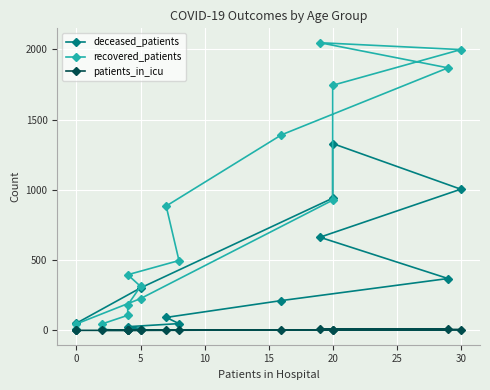

What is the sum of all deceased_patients values?

5073